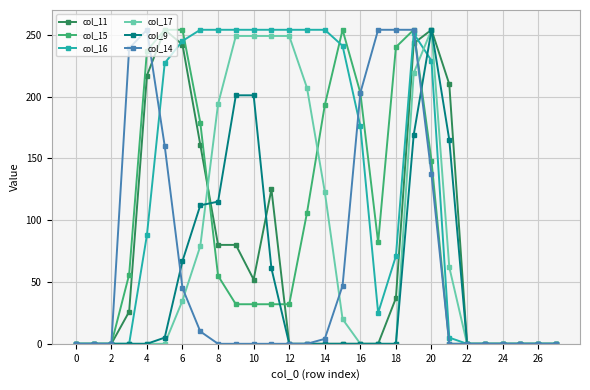

What is the difference between the maximum and second lowest values in the col_11 series?

254